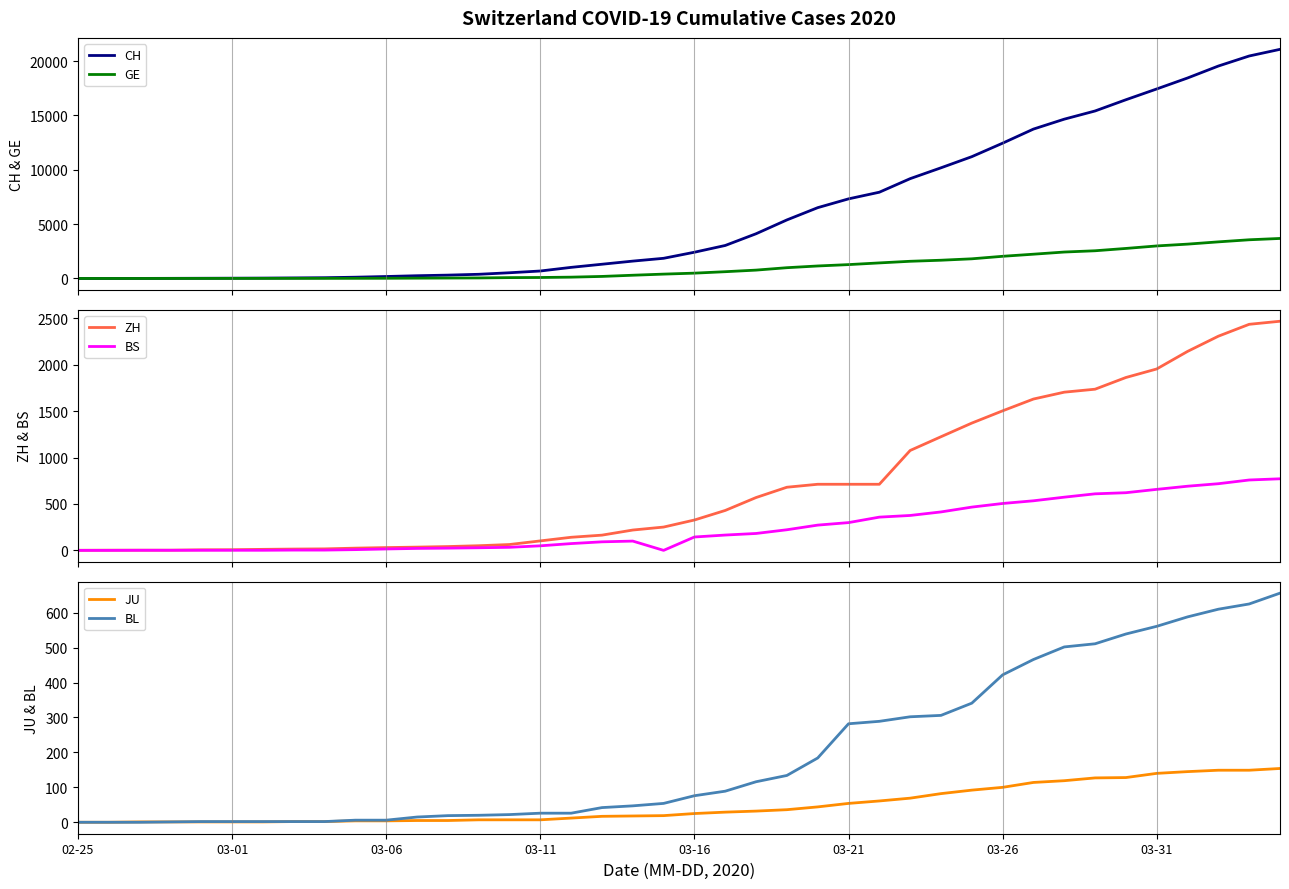

Does the chart display data point markers on the line(s)?

No